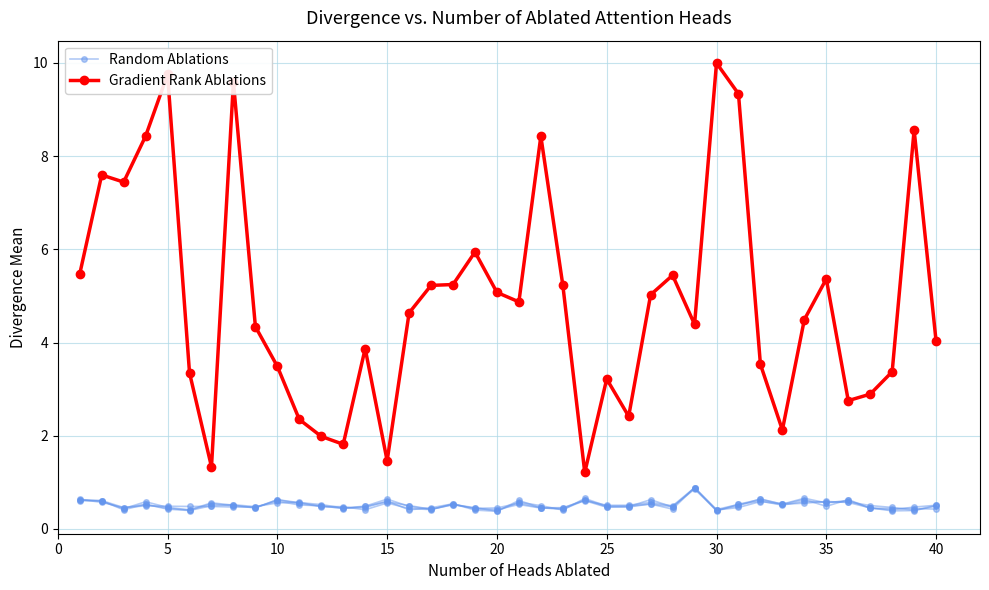

What are all the series names shown in the legend?

Random Ablations, Gradient Rank Ablations